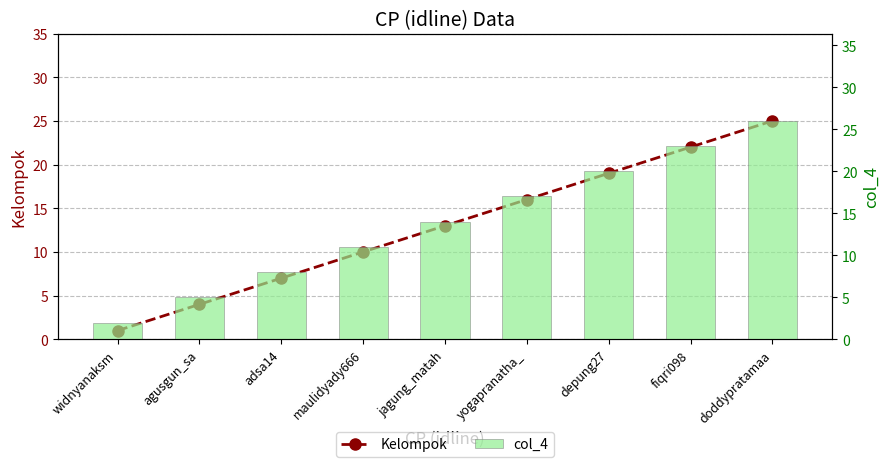

Rank the categories by Kelompok value from highest to lowest.

doddypratamaa, fiqri098, depung27, yogapranatha_, jagung_matah, maulidyady666, adsa14, agusgun_sa, widnyanaksm